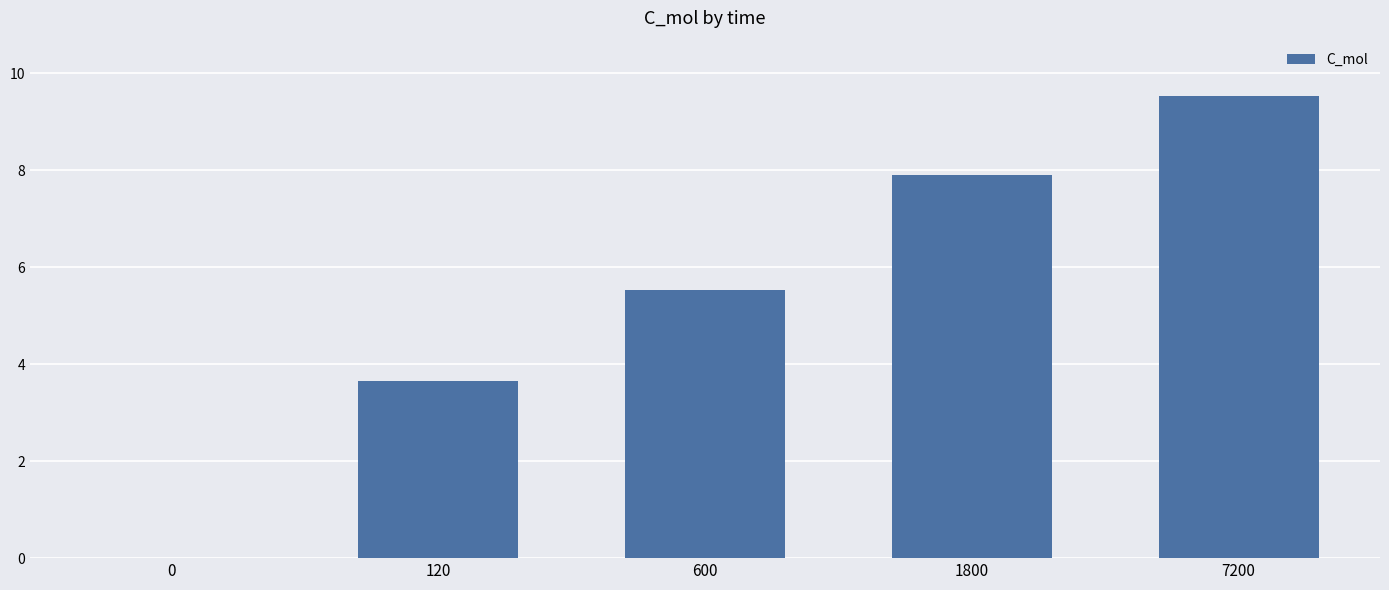

Reading left to right, list all the values displayed in this chart.

0=0.0	120=3.7	600=5.5	1800=7.9	7200=9.5